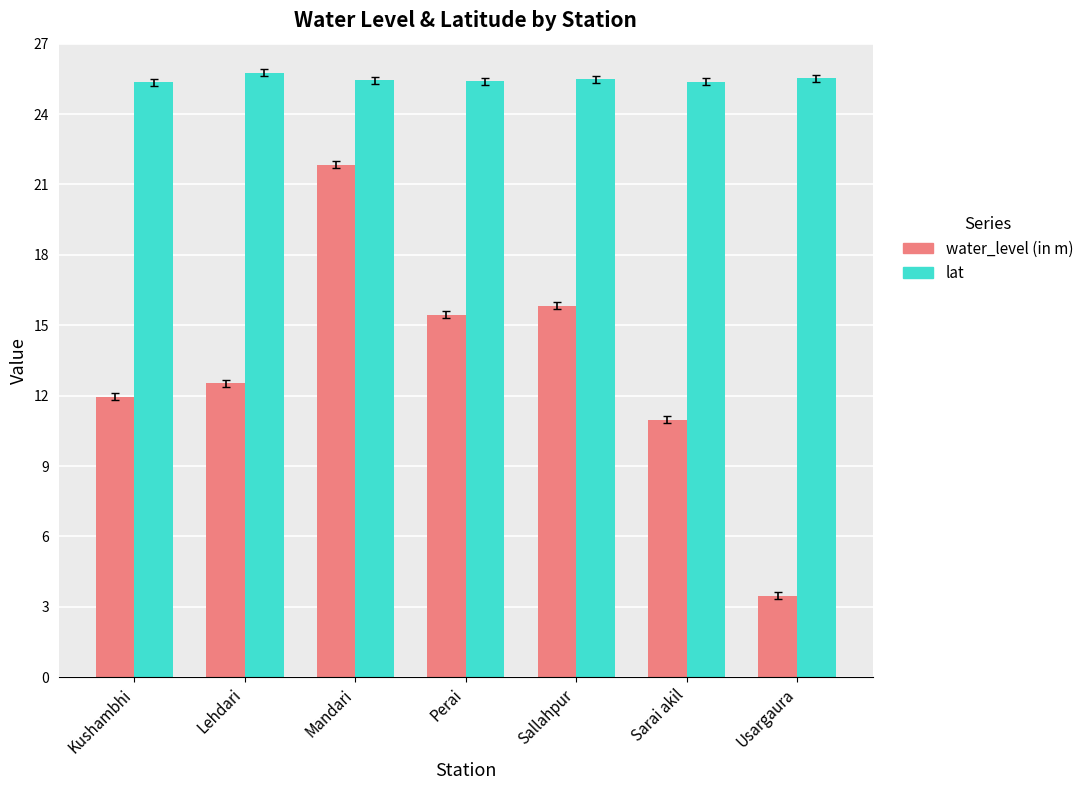

Rank the series at Sarai akil from highest to lowest value.

lat, water_level (in m)